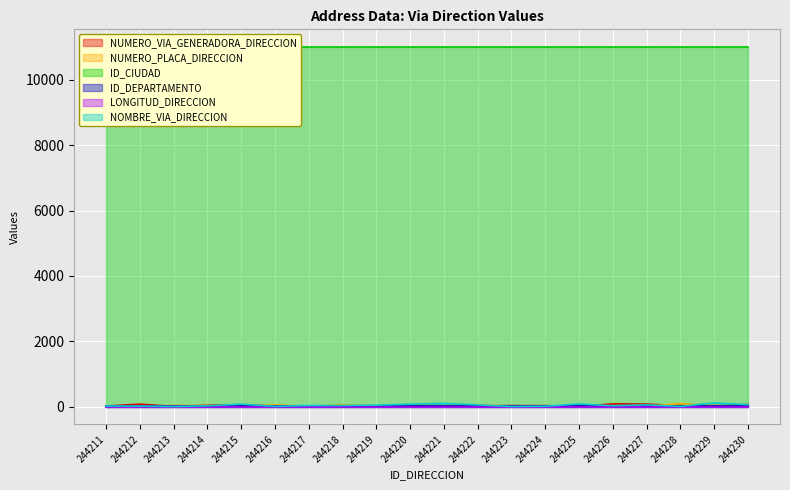

True or false: NUMERO_PLACA_DIRECCION and NUMERO_VIA_GENERADORA_DIRECCION cross at least once.

True